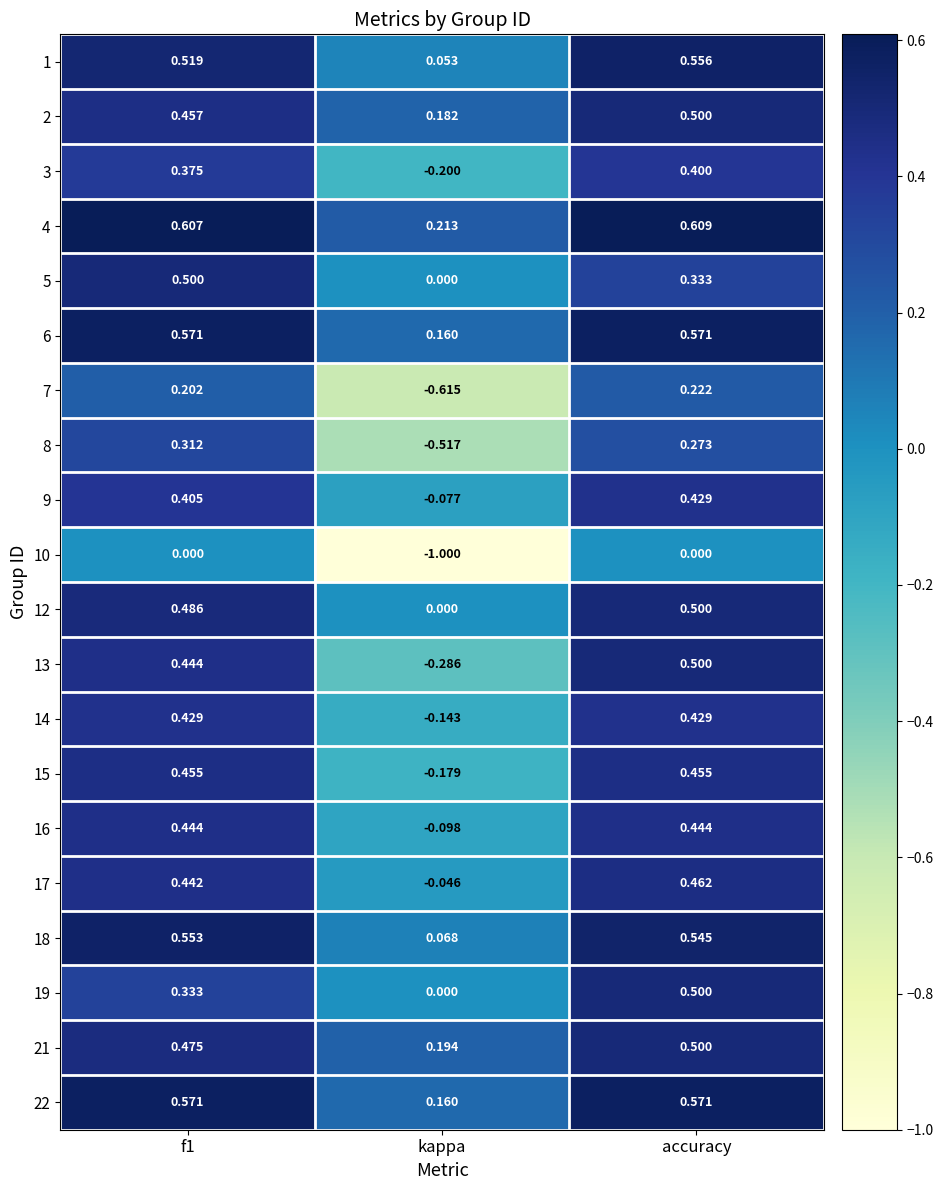

Which category has the lowest value across all series?

kappa